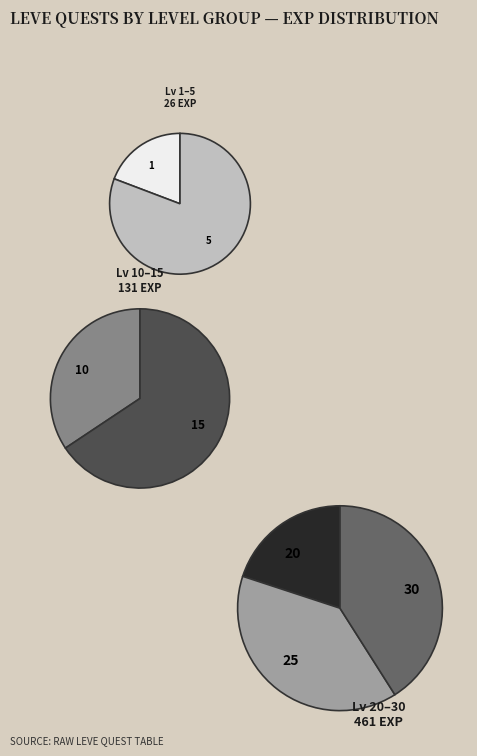

Is it true that Level 15 is 7% of the pie?

False